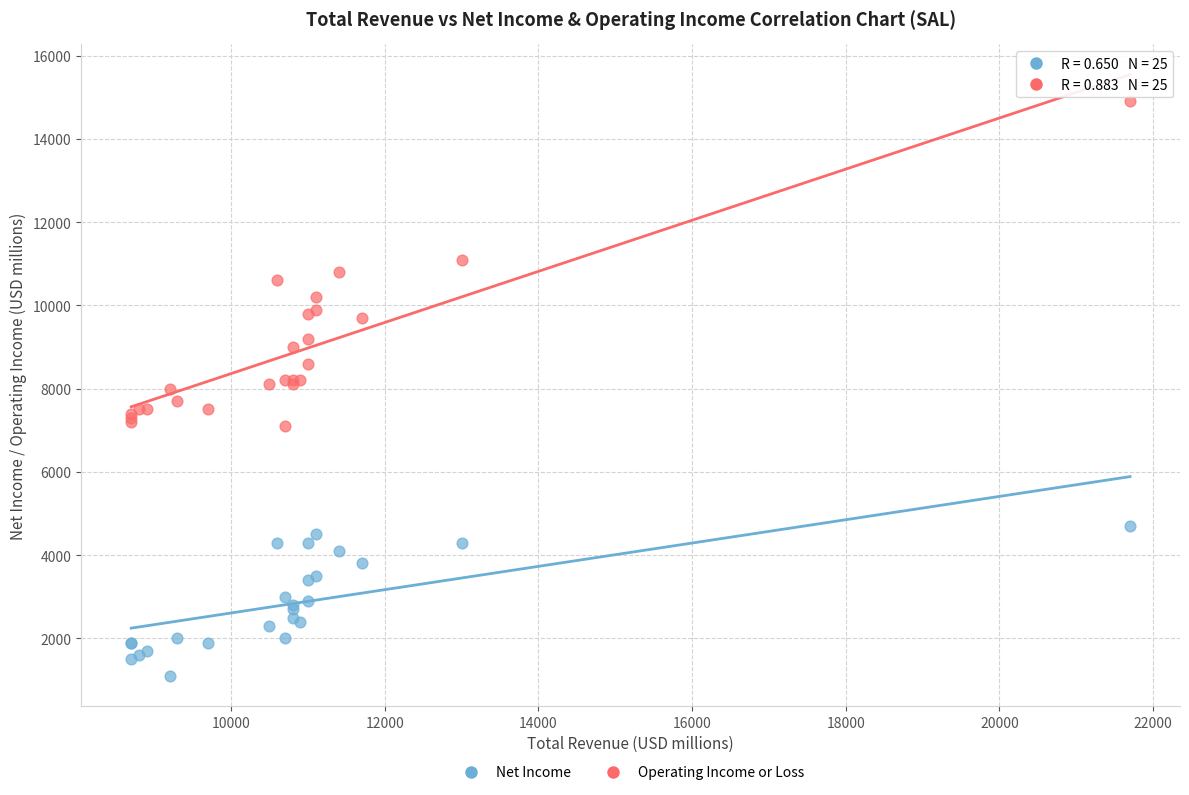

What is the X range (max minus min) for the scatter plot?

13000